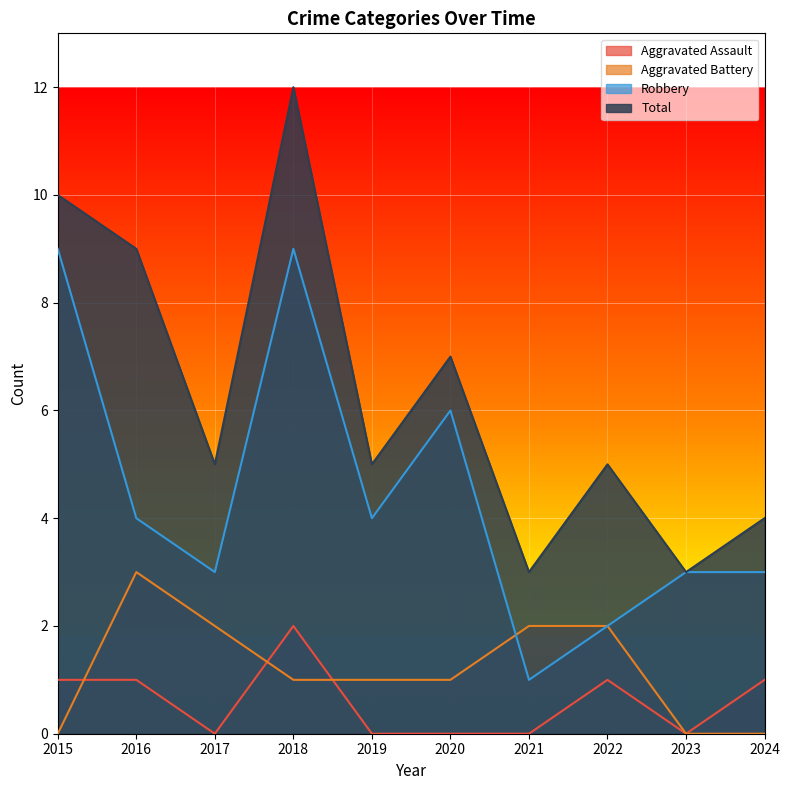

Where does the Robbery series first go above 4?

2015